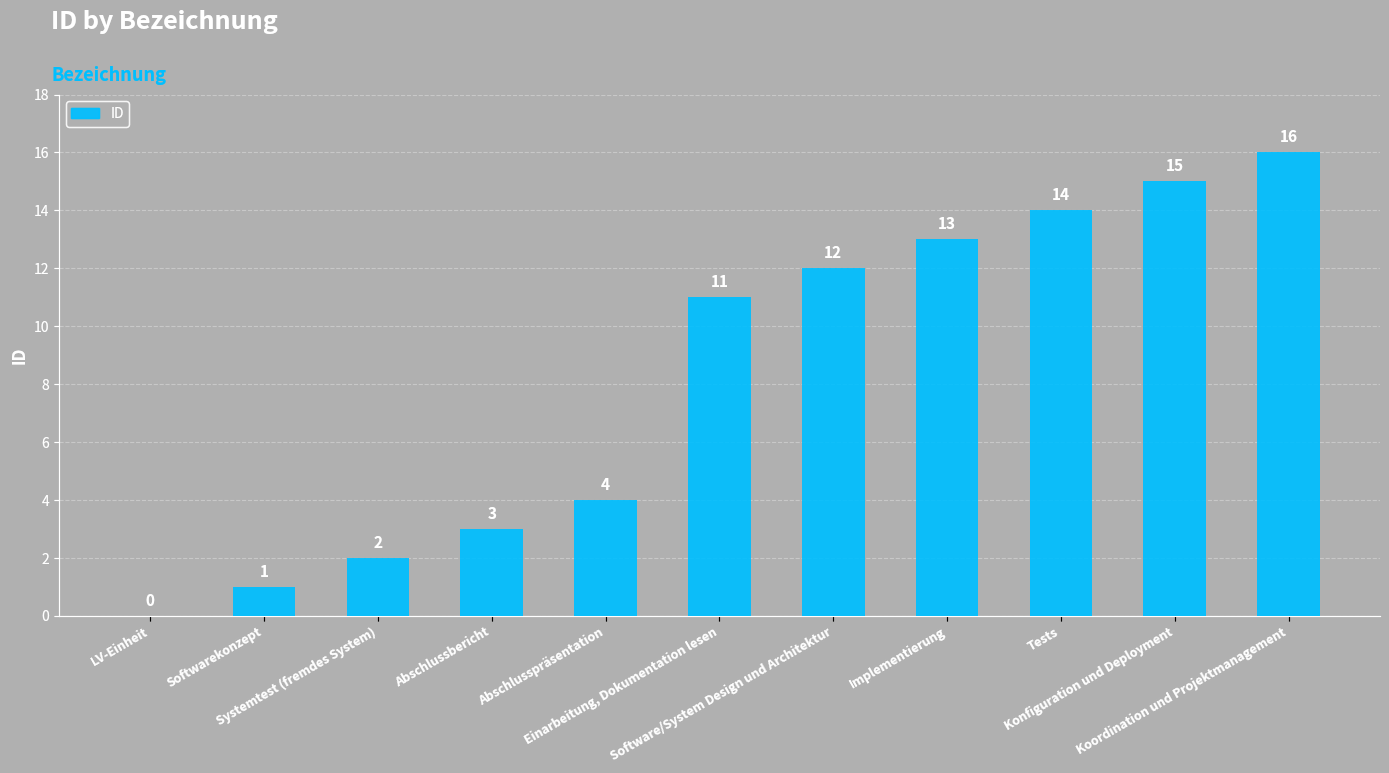

What is the sum of all values?

91